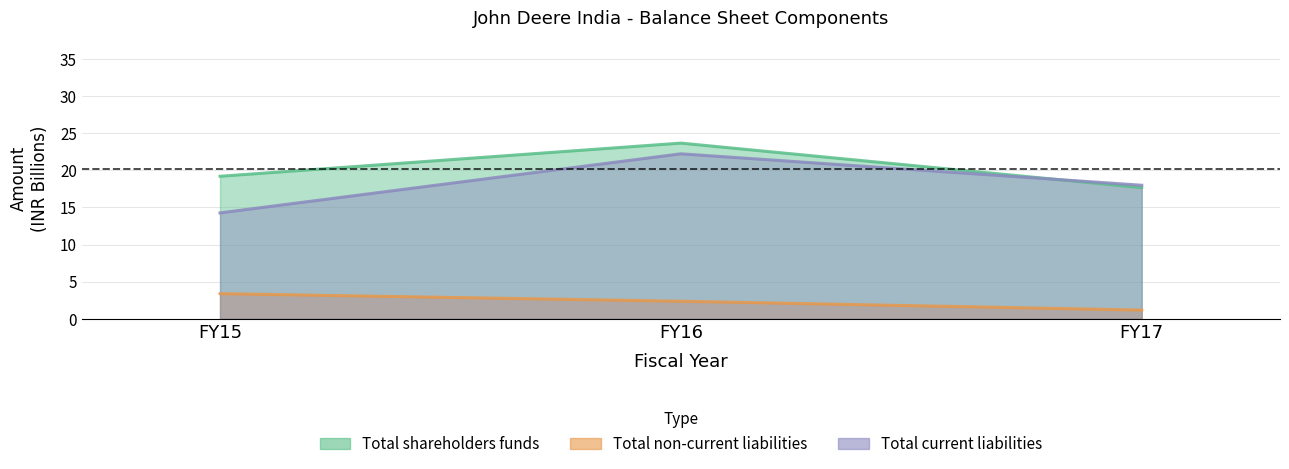

What is the sum of the Total non-current liabilities values at FY15 and FY17?

4.6